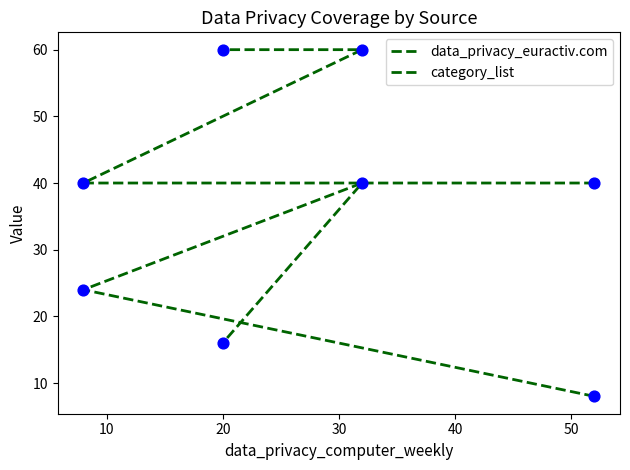

Which series has the widest spread of Y values?

data_privacy_euractiv.com